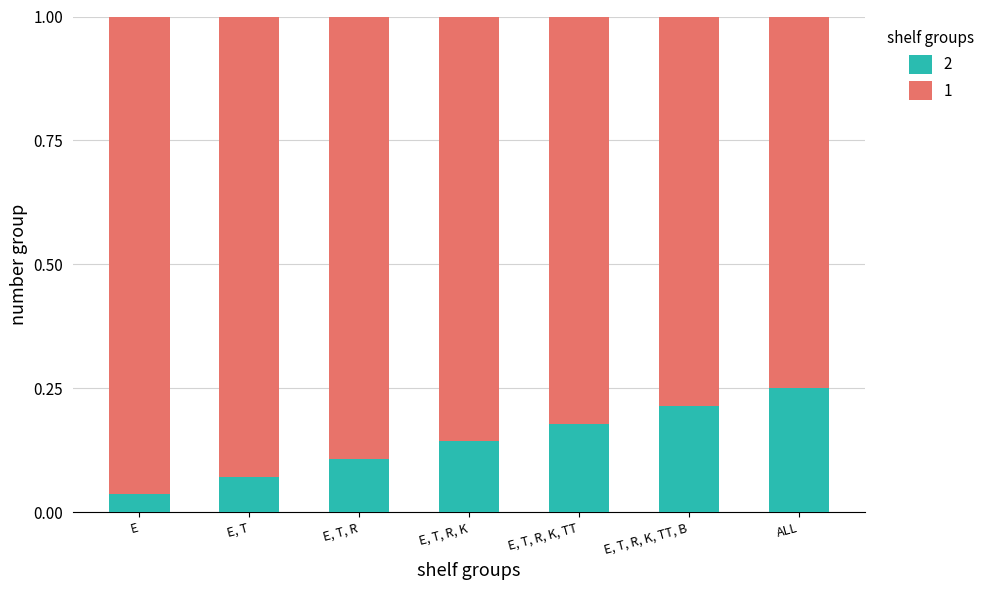

At which label does 2 reach its peak?

ALL